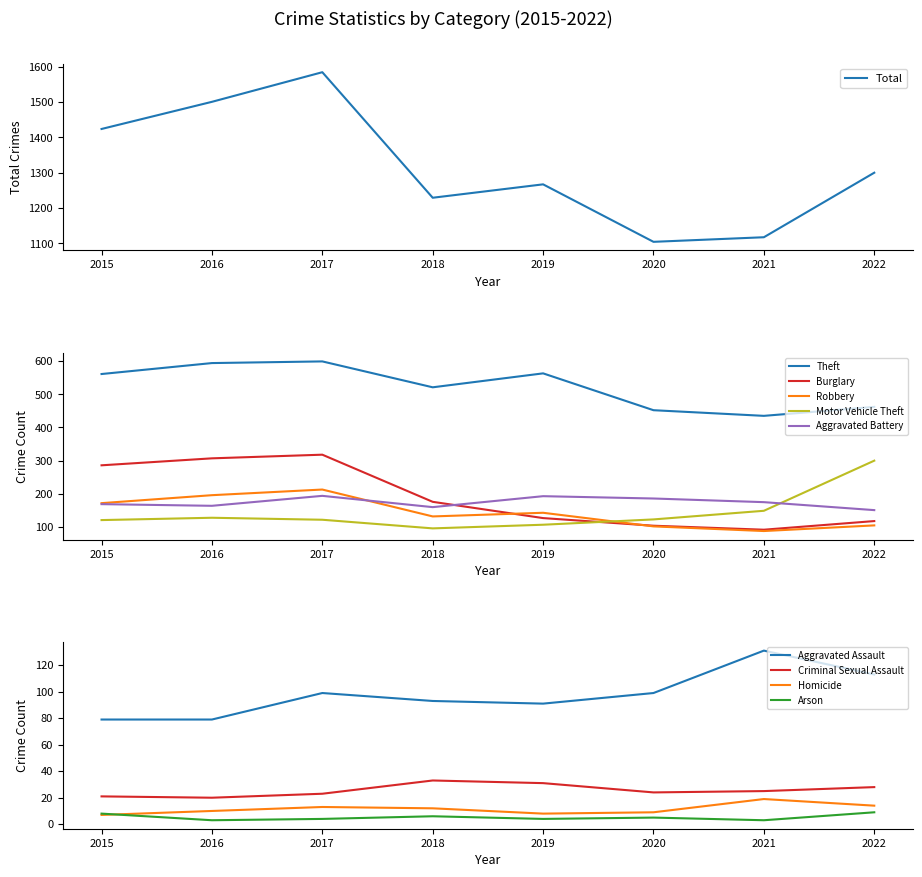

Read the Total value at 2018, to the nearest 10.

1230